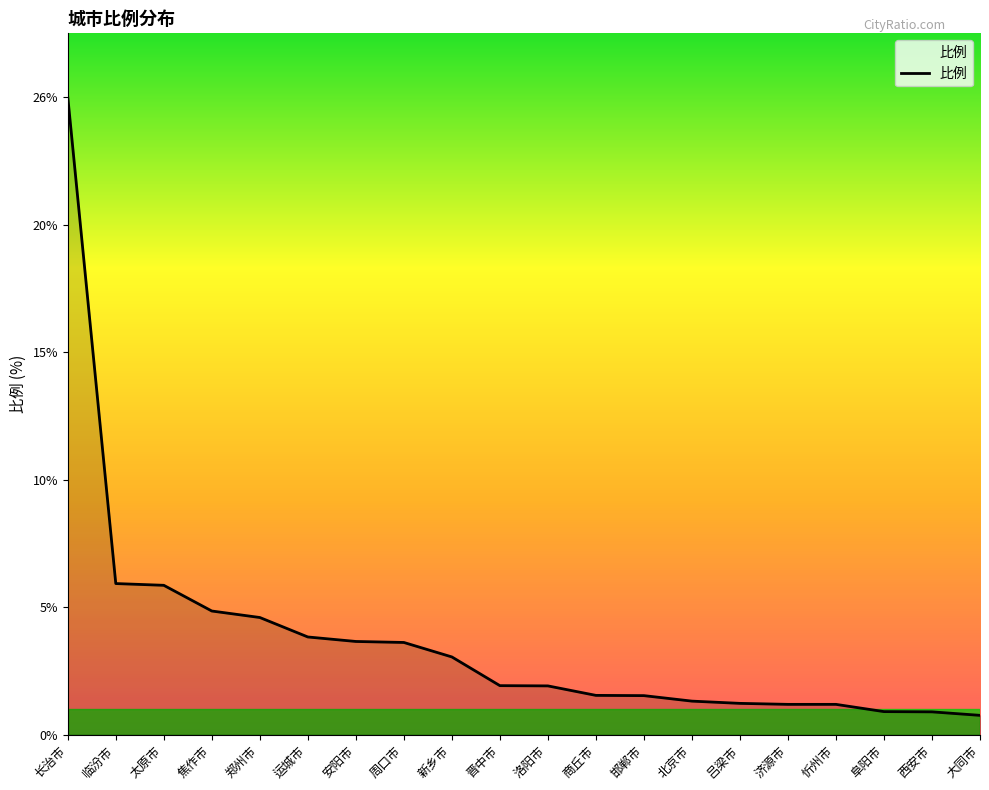

What is the difference between the maximum and minimum values?

24.8